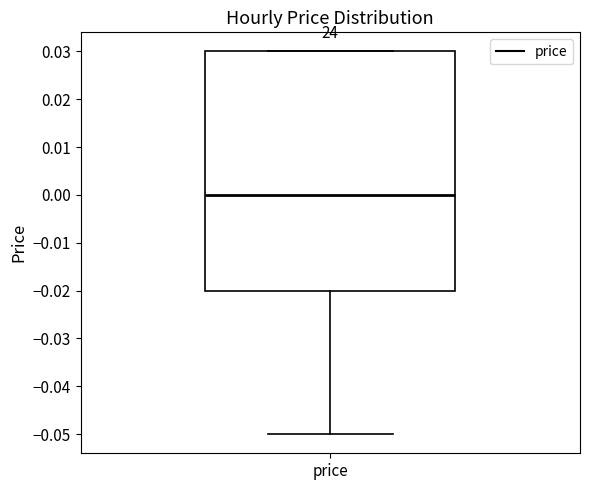

Transcribe this box plot: give where the median line is, the range the box spans, and where the two whiskers end, as read against the y-axis. The values are not printed on the chart, so give them approximately, as read against the axis.

median 0.00, box -0.02 to 0.03, whiskers -0.05 to 0.03